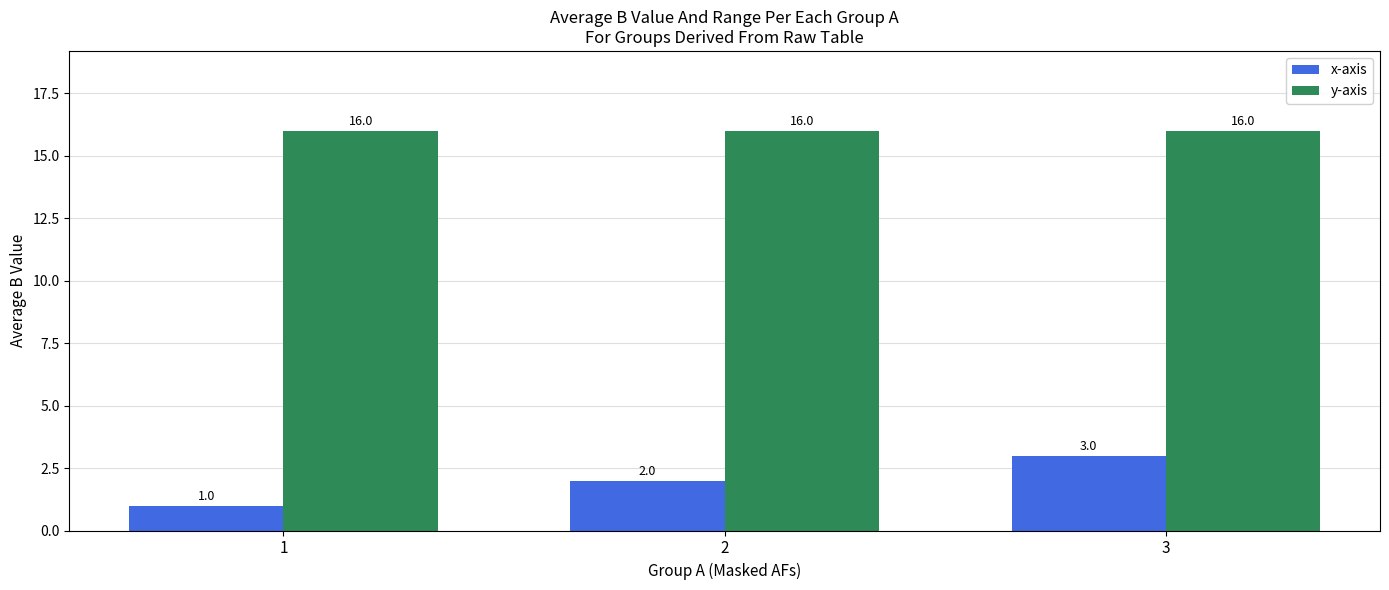

Is it true that y-axis equals 10 at 2?

False